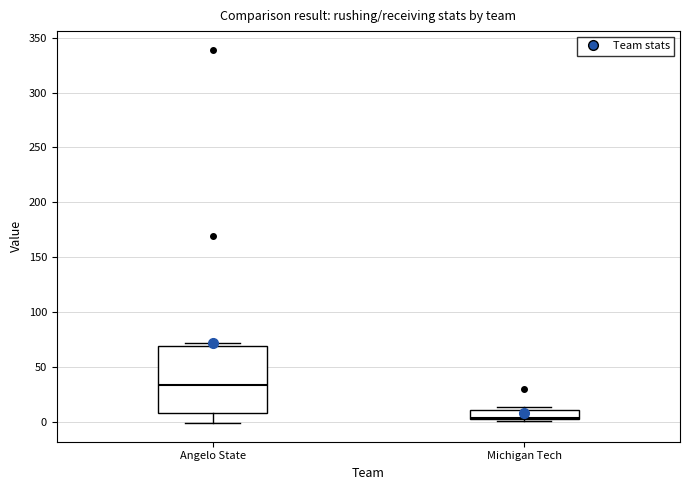

Which box's median line is the lowest?

Michigan Tech